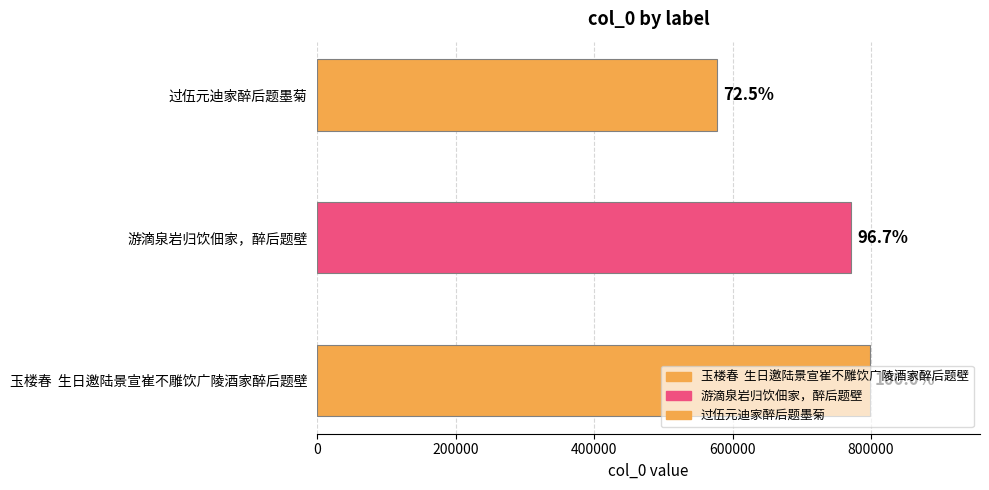

What value does the data have at 过伍元迪家醉后题墨菊, to the nearest 50?

578200